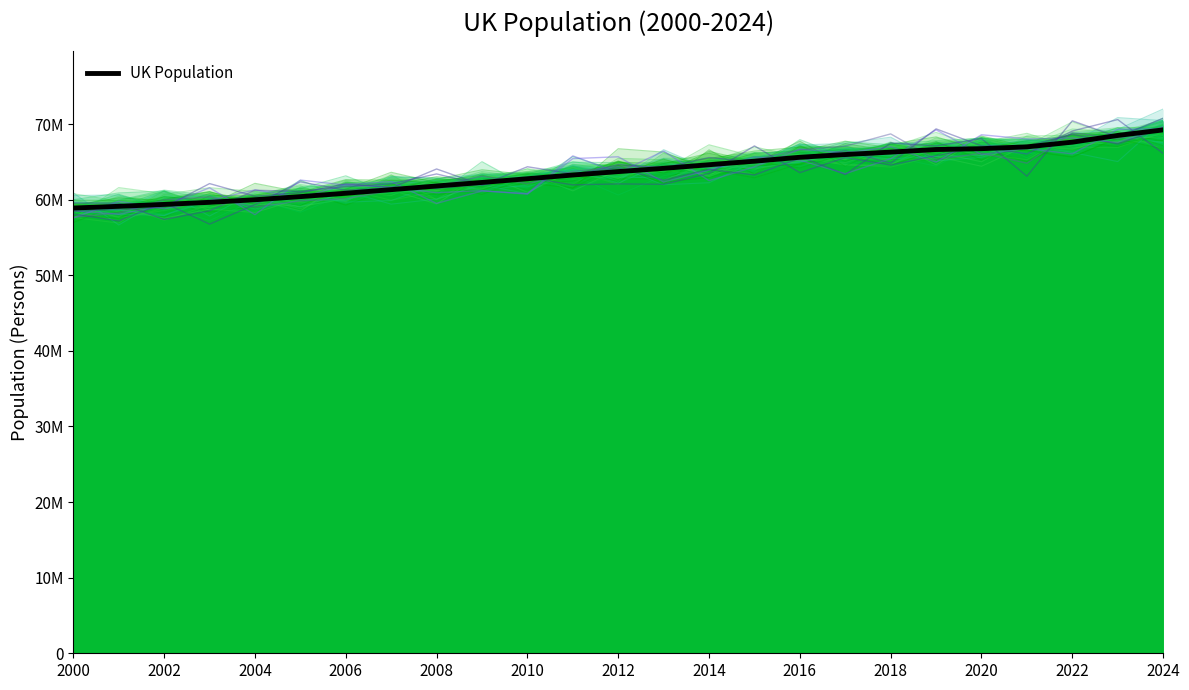

What is the ratio of the value at 2024 to the value at 2000?

1.2